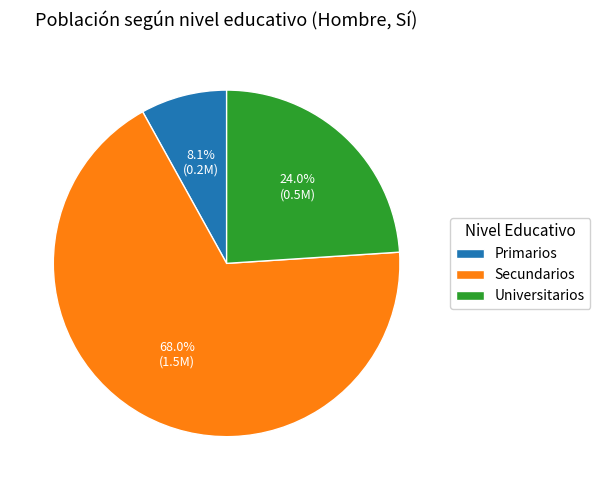

Is there a majority slice in this chart?

Yes